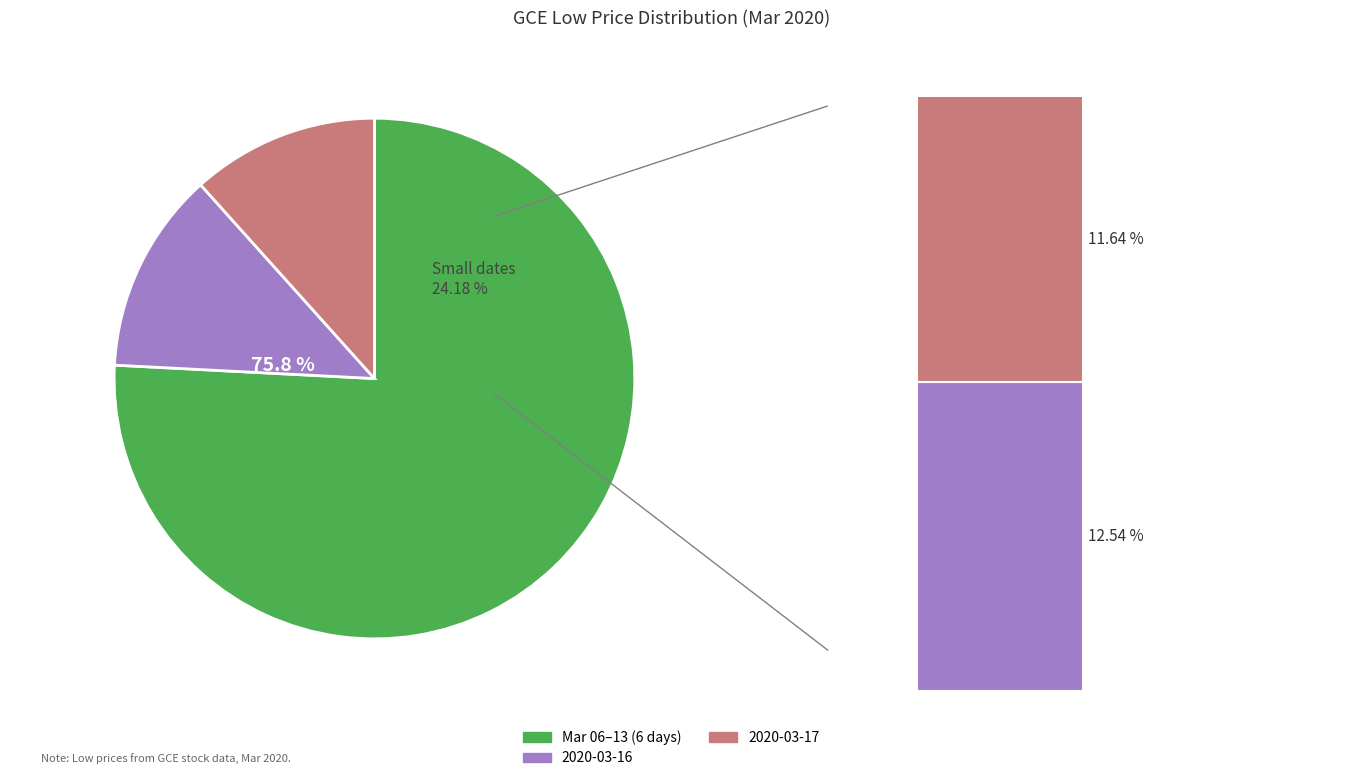

Combined, do 2020-03-17 and 2020-03-16 account for over 50%?

No